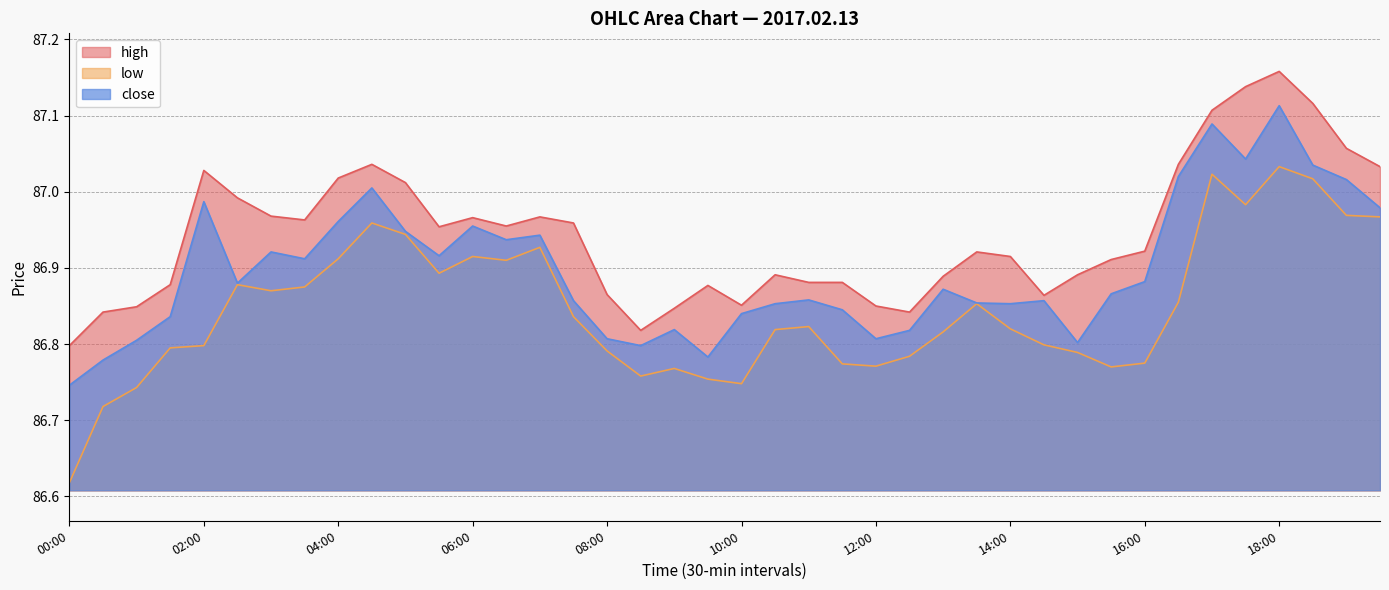

Between 07:00 and 06:30, which is larger?

07:00